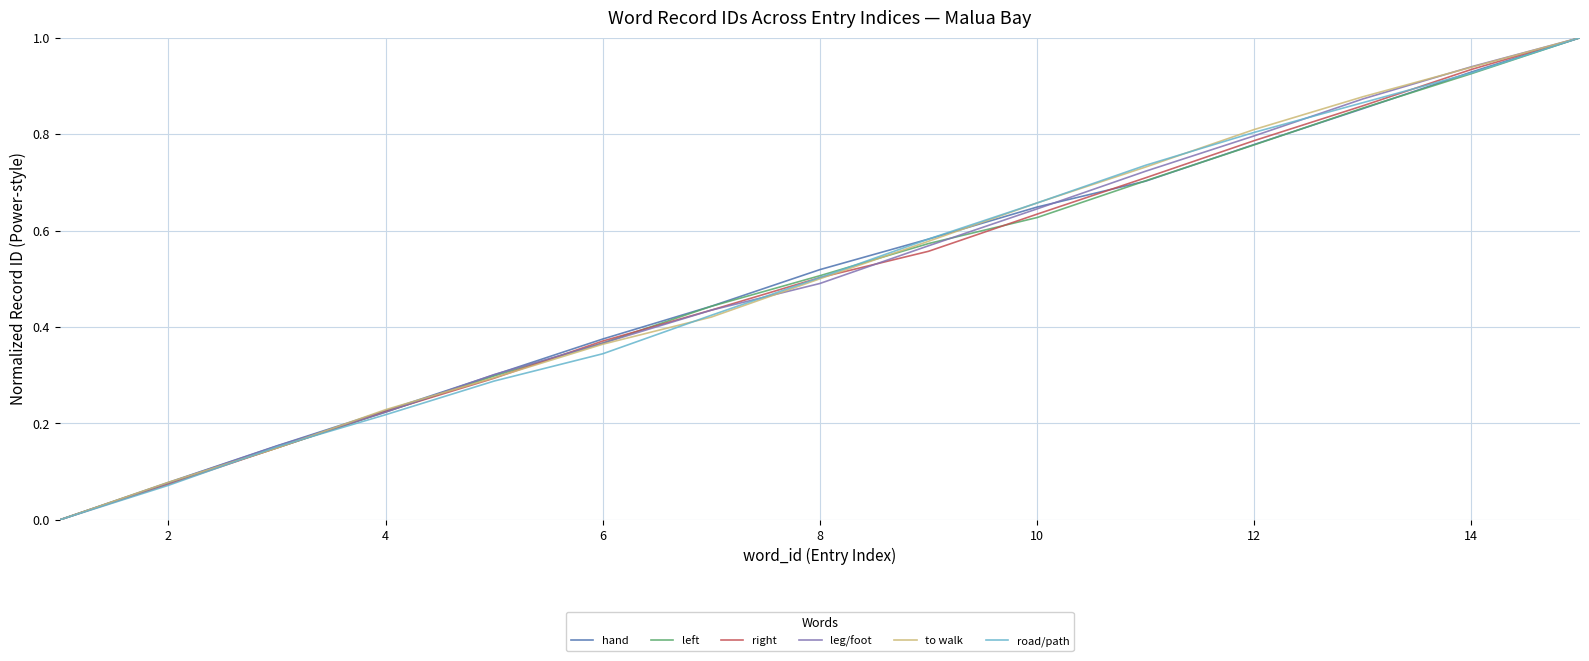

What is the highest value of the left series?

1.0